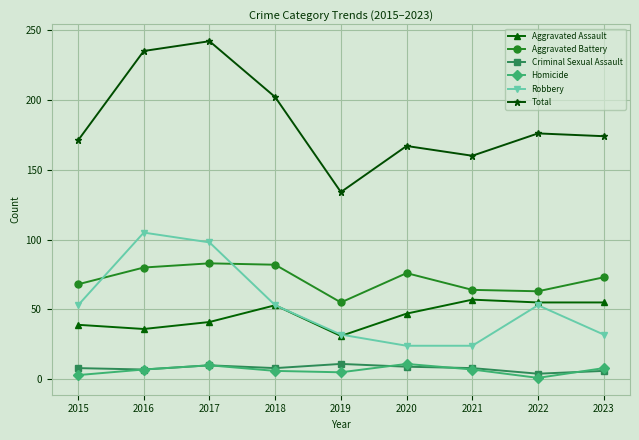

Read the Aggravated Assault value at 2018.

53